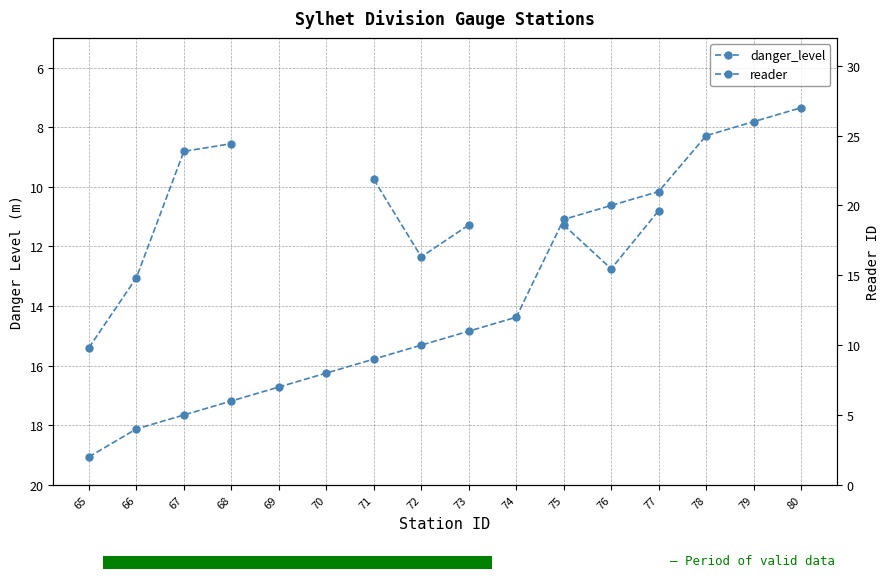

At how many categories does at least one series exceed 20?

4